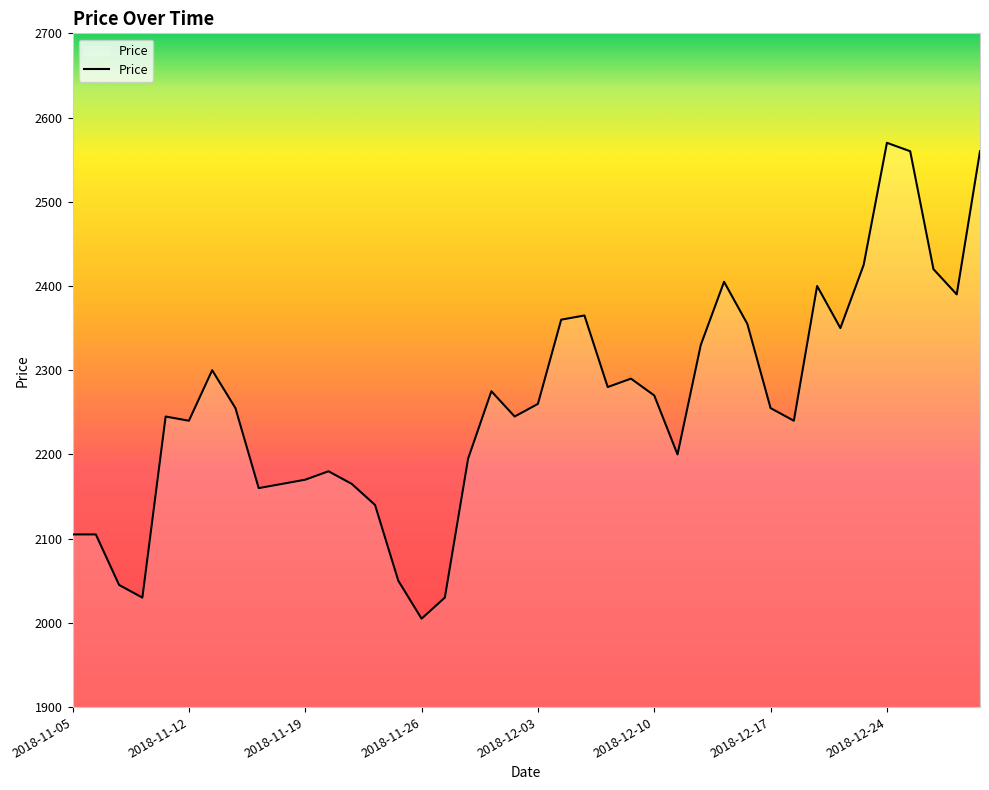

What is the minimum value shown in the chart?

2005